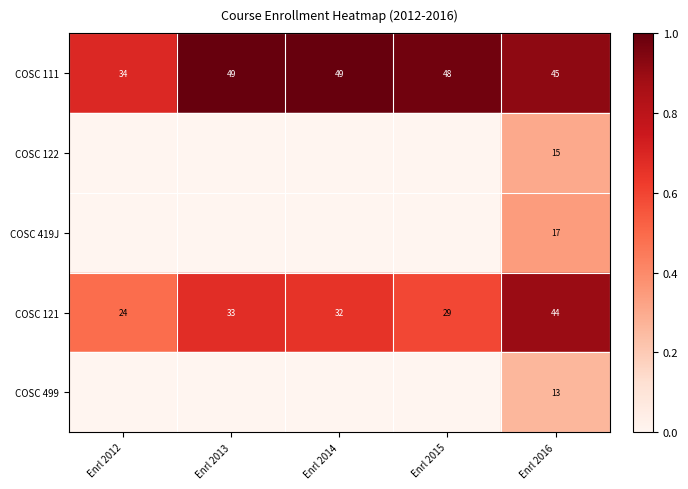

What is the average value of the COSC 111 series?

45